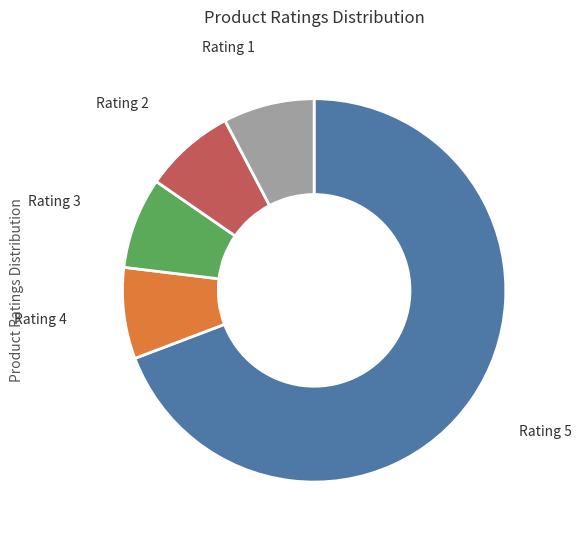

What is the largest slice in the pie chart?

Rating 5